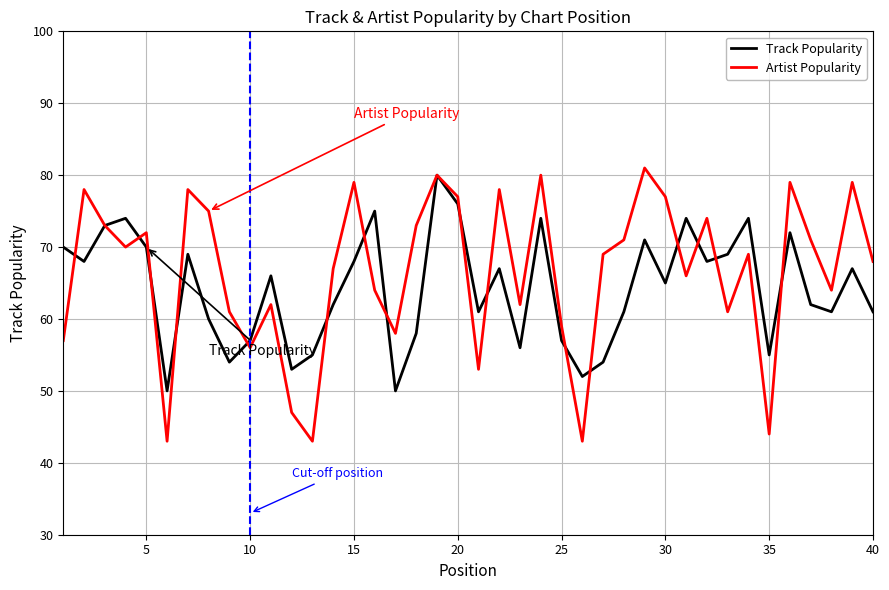

After their last crossing, which series has the higher values: Track Popularity or Artist Popularity?

Artist Popularity